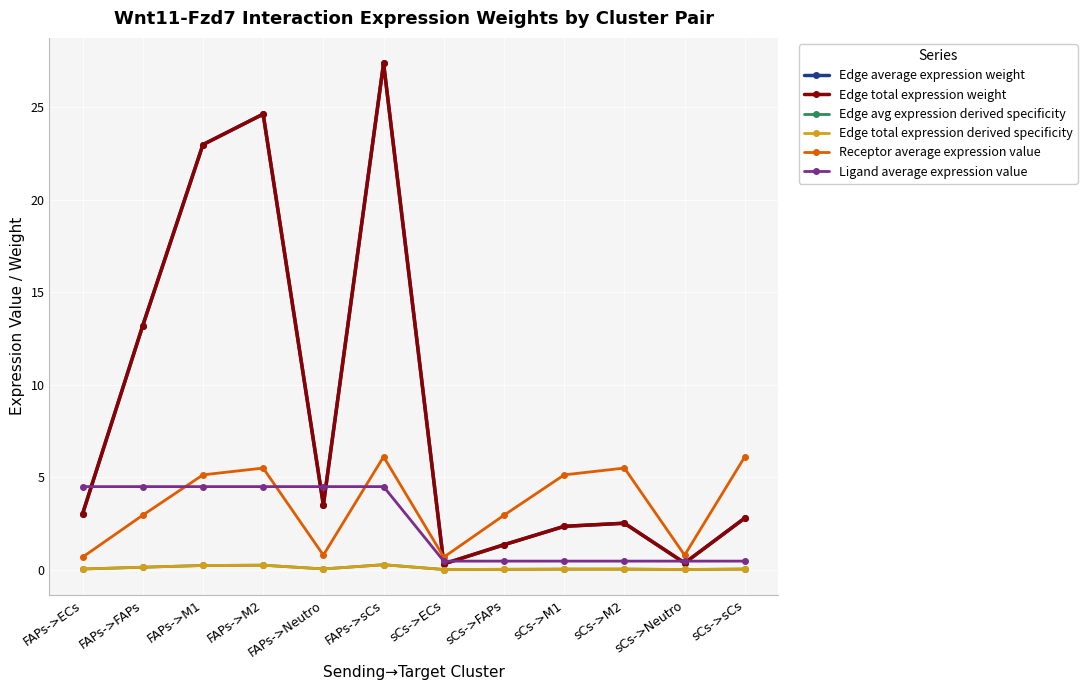

Which label corresponds to the largest value in the chart?

FAPs->sCs